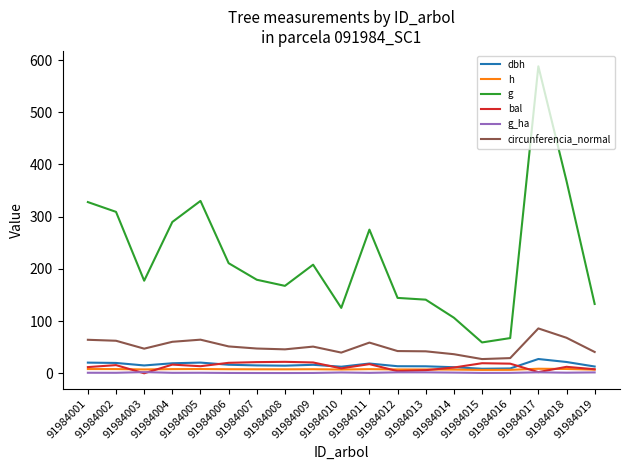

Does the chart have visible grid lines?

No